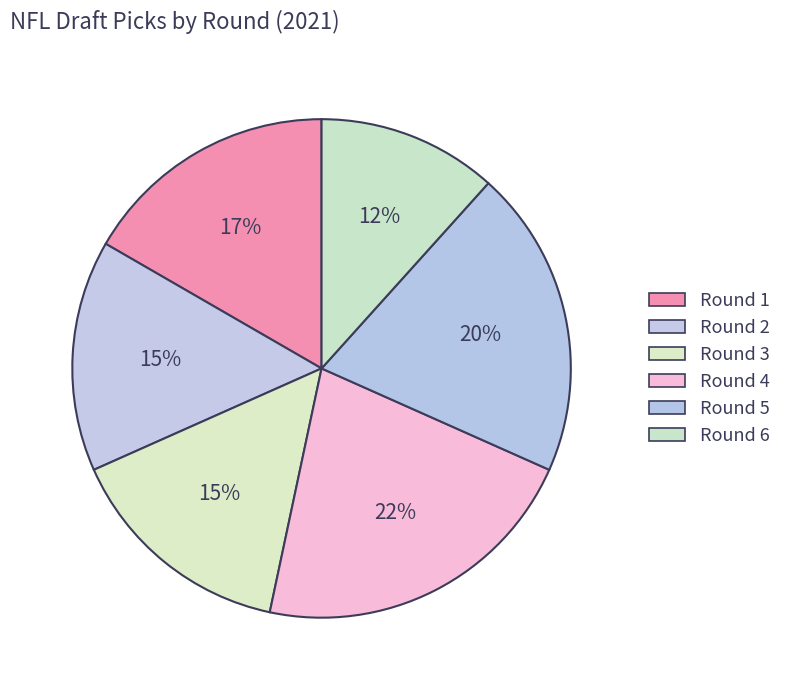

Is there a majority slice in this chart?

No